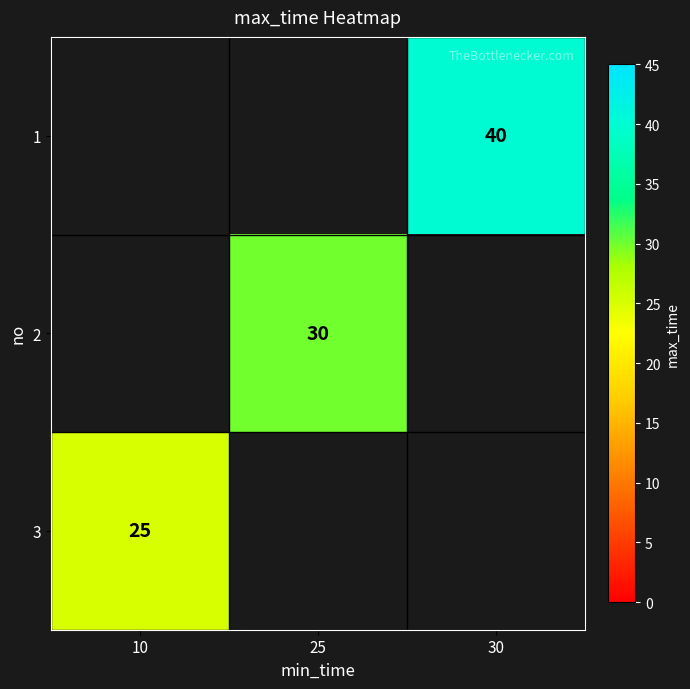

True or false: 1 has a value of 40 at 30.

True